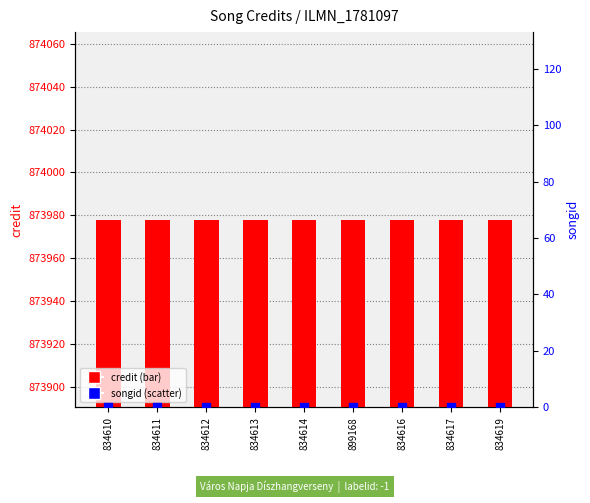

Which series has the largest total across all categories?

credit